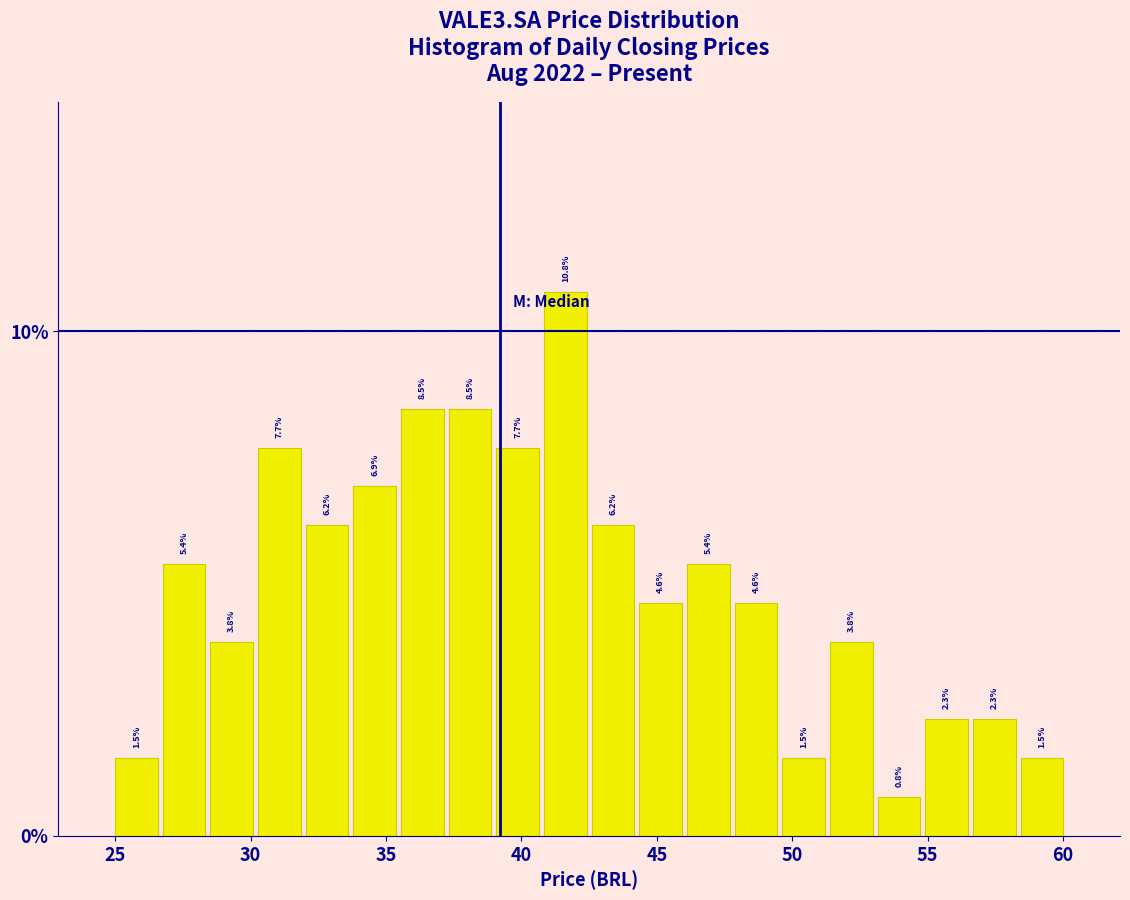

Around what value on the x-axis is the tallest bar? Give the approximate position of its centre, as read against the axis.

41.5